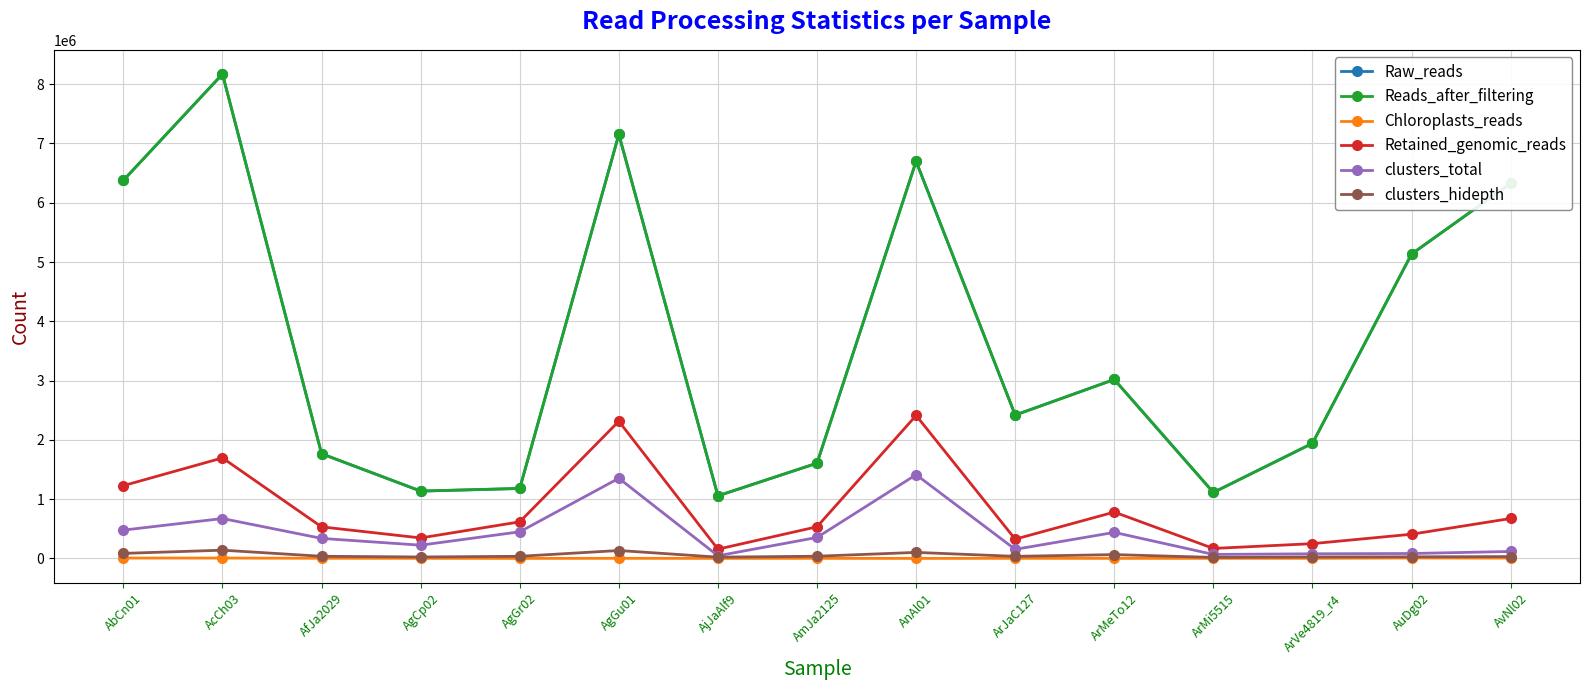

What is the maximum value for Retained_genomic_reads?

2411933